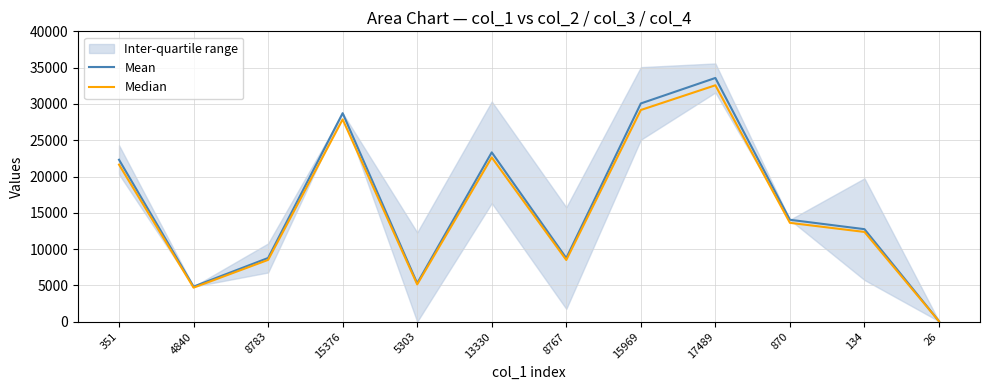

What is the label of the 10th point from the right?

8783